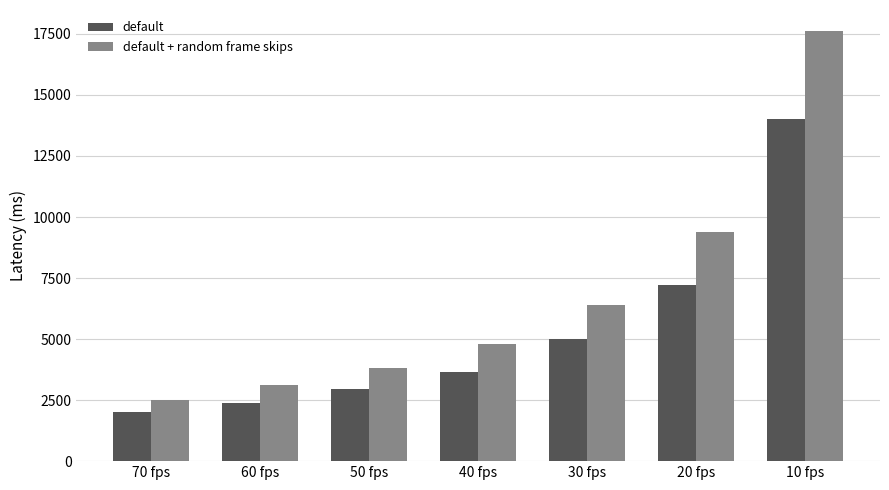

Where is default + random frame skips nearest to the value 10050?

20 fps